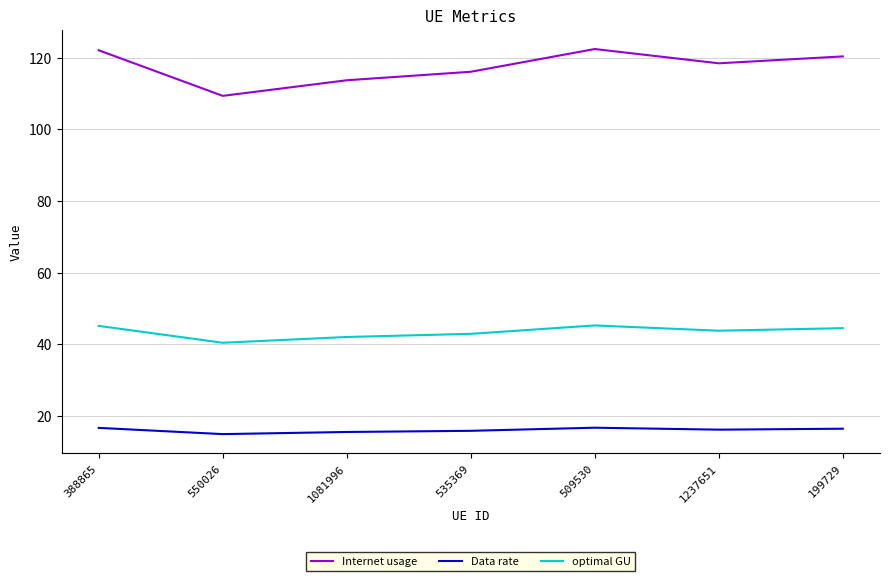

What is the spread (max minus min) of values at 1237651?

102.2